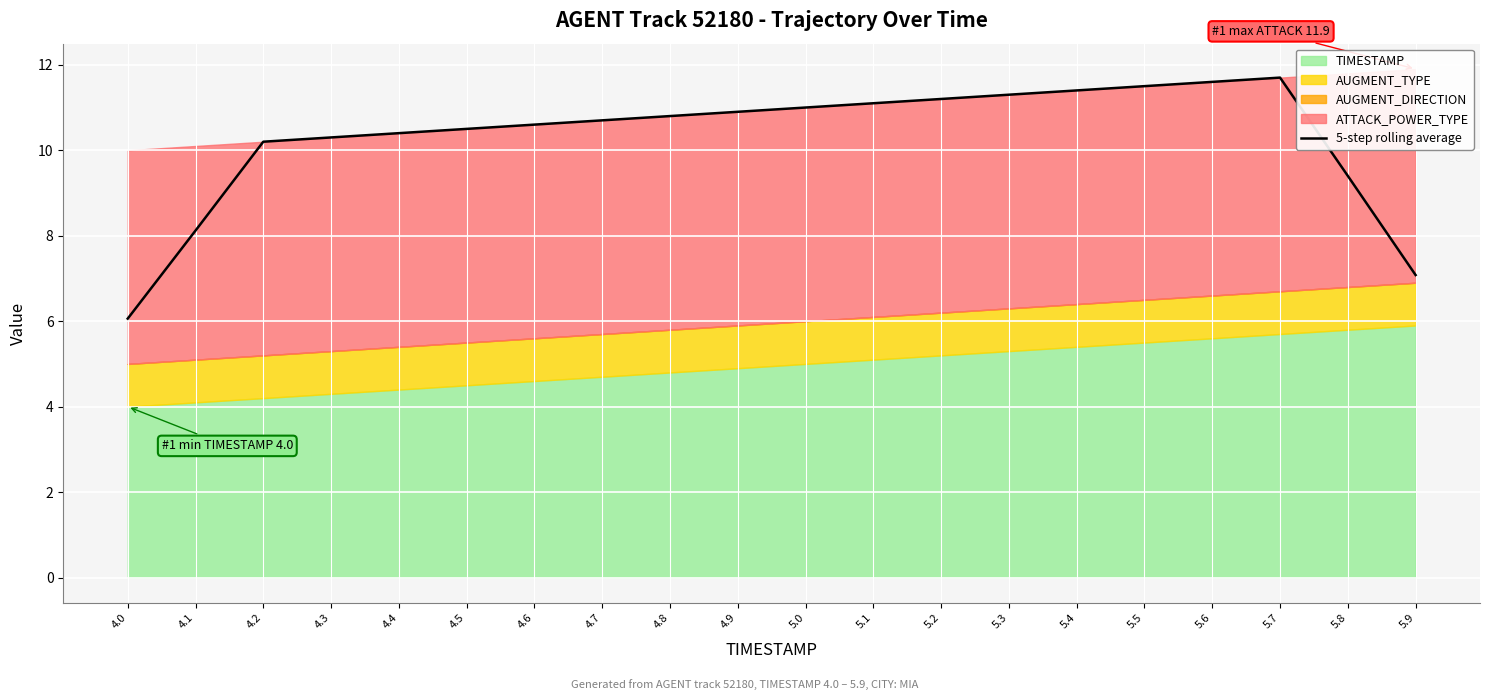

What is the highest value of the 5-step rolling average series?

11.7